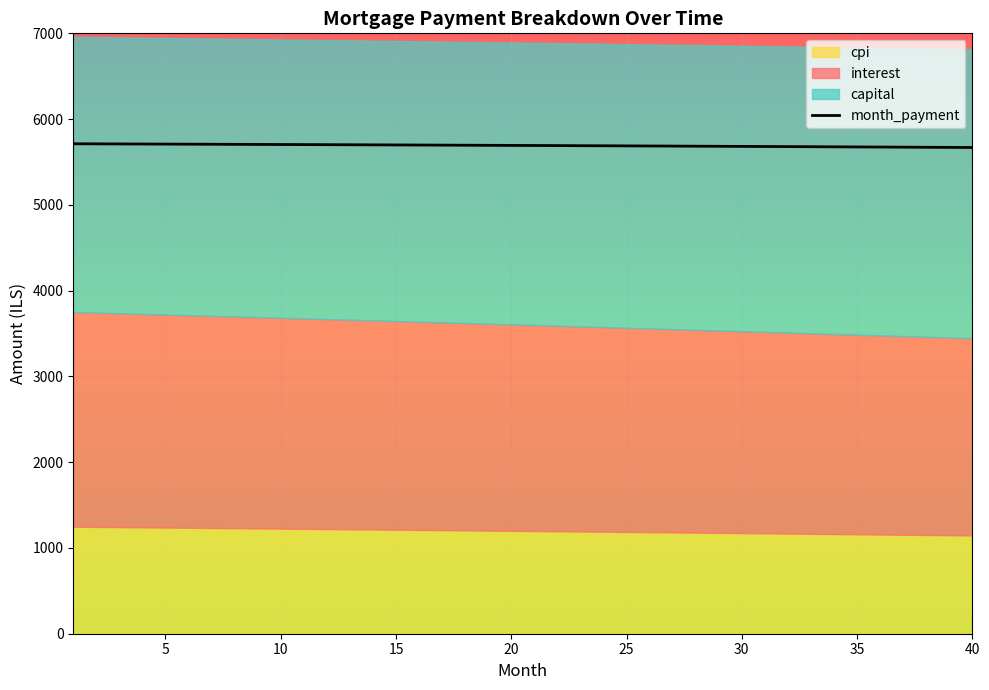

Reading right to left, extract all data points from this chart.

5668.9	5670.3	5671.6	5672.9	5674.2	5675.5	5676.8	5678.0	5679.3	5680.5	5681.7	5683.0	5684.2	5685.4	5686.5	5687.7	5688.9	5690.0	5691.1	5692.3	5693.4	5694.5	5695.6	5696.6	5697.7	5698.7	5699.8	5700.8	5701.8	5702.8	5703.8	5704.8	5705.8	5706.7	5707.7	5708.6	5709.5	5710.5	5711.4	5712.3